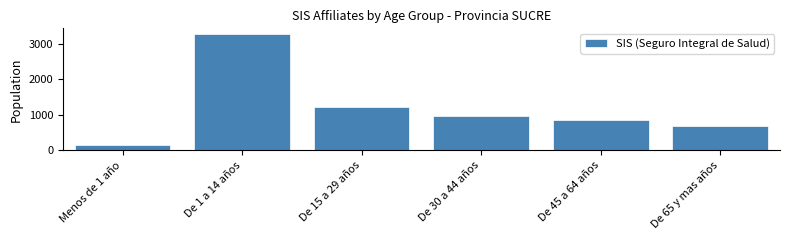

Reading left to right, transcribe all the data shown in this chart.

151	3273	1234	973	868	701